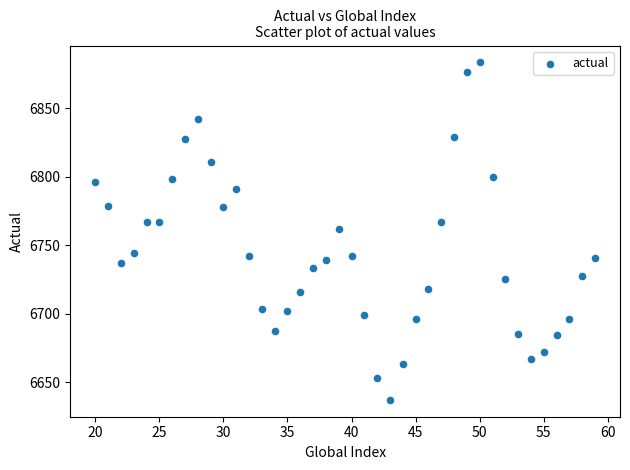

What is the range of X values (max minus min)?

39.0